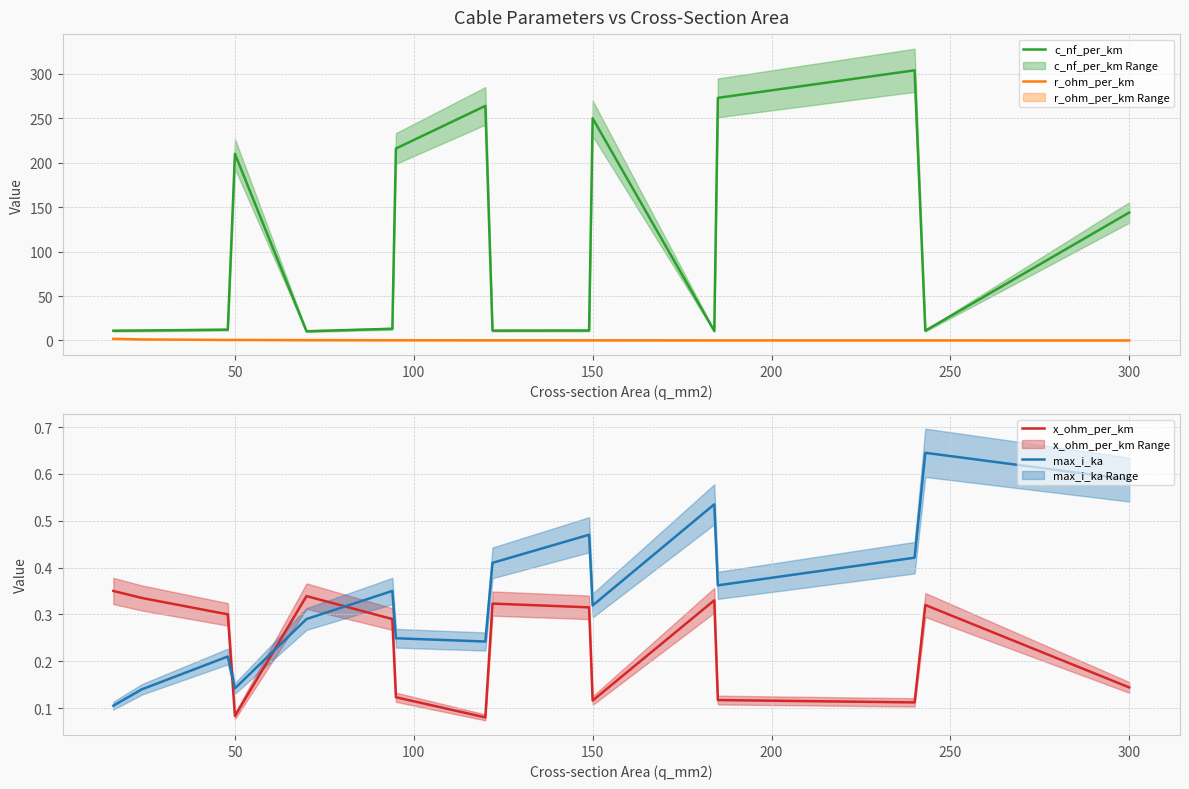

Is it true that max_i_ka equals 0.1 at 150?

False